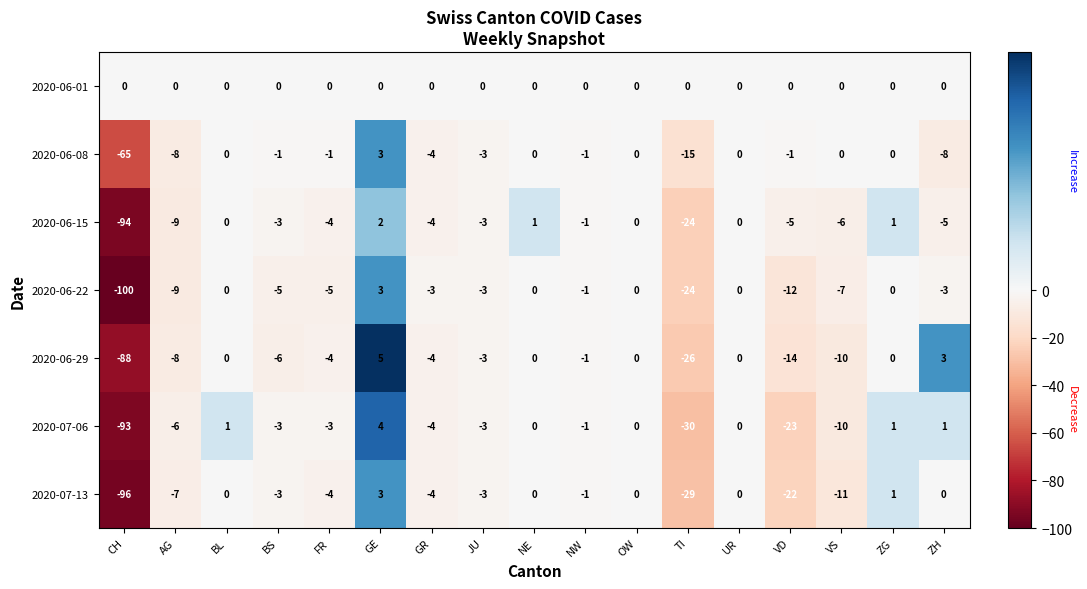

True or false: 2020-06-15 has a value of -1 at NW.

True